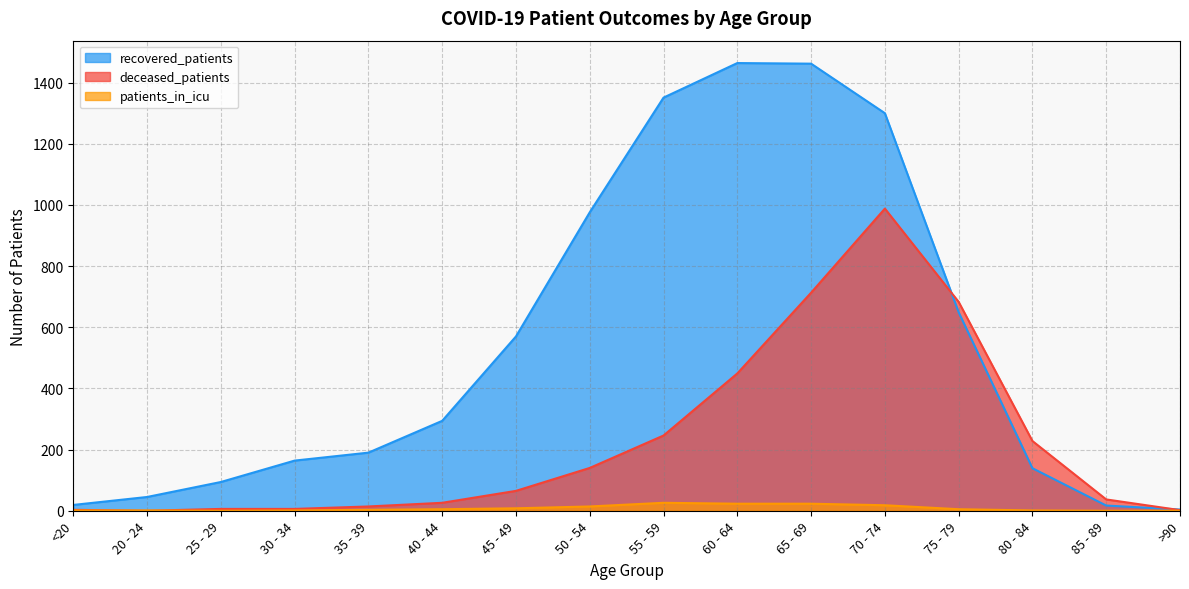

What is the label of the 9th point from the left?

55 - 59